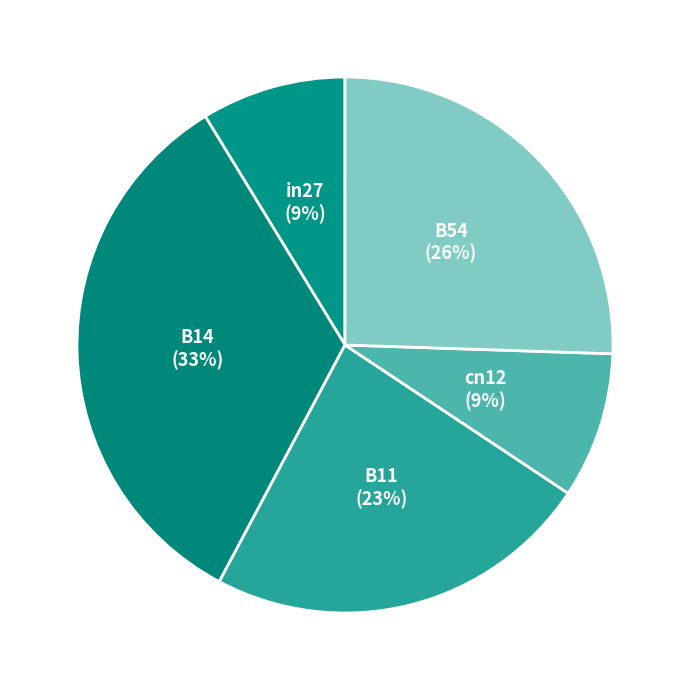

Is the sum of B11 and cn12 greater than half?

No